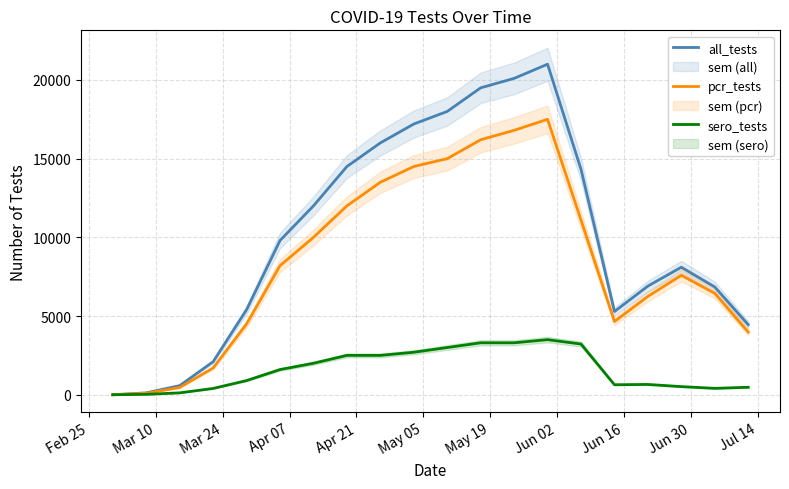

At how many categories does at least one series exceed 17258?

4